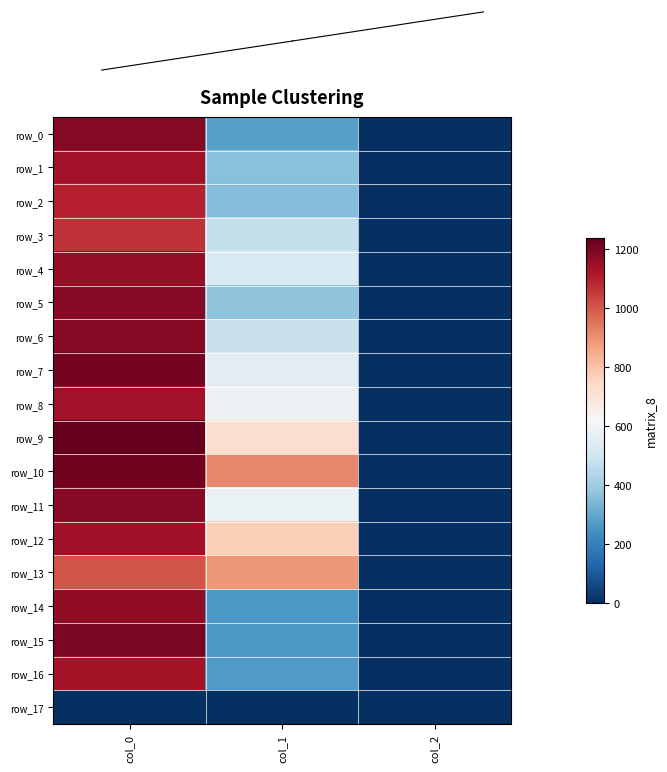

What is the greatest value displayed?

1236.7